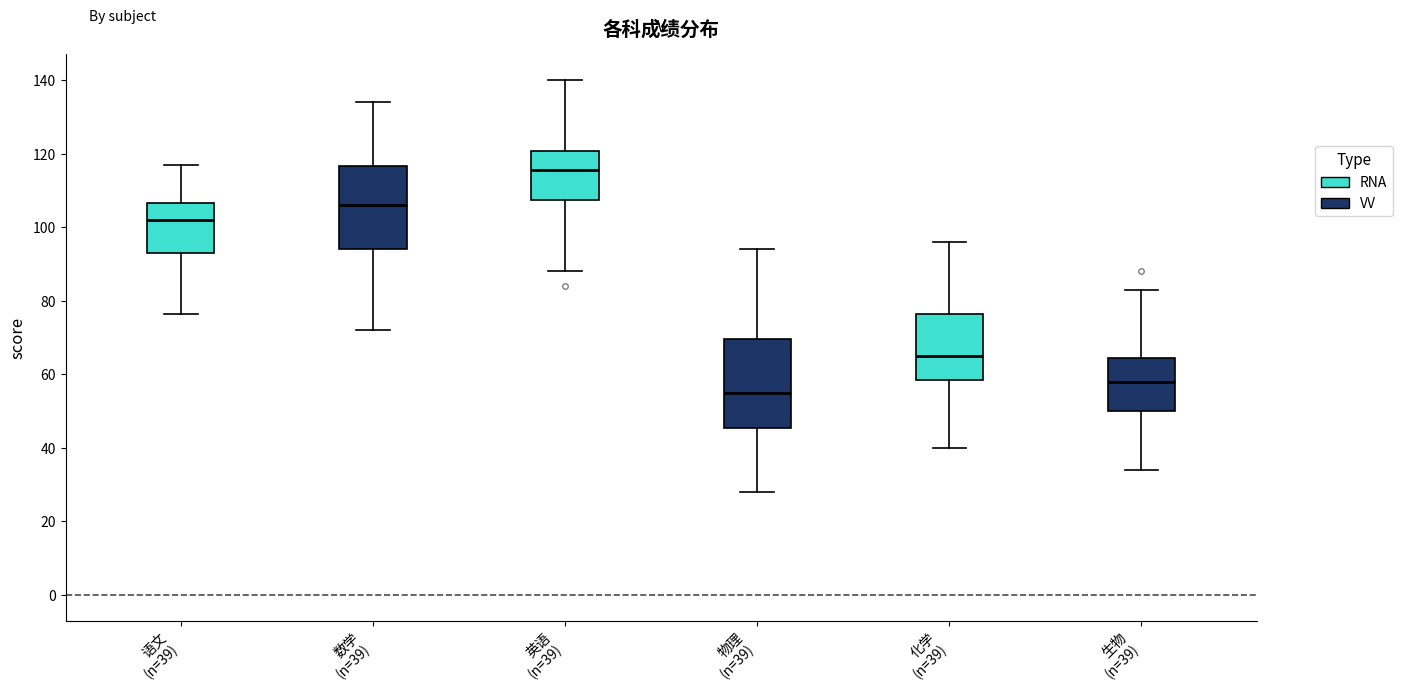

Reading left to right, read every box against the y-axis: the position of its median line, the range the box covers, and the ends of its whiskers. The values are not printed on the chart, so give them approximately, as read against the axis.

语文 (n=39): median 102, box 94 to 106, whiskers 76 to 118
数学 (n=39): median 106, box 94 to 116, whiskers 72 to 134
英语 (n=39): median 116, box 108 to 120, whiskers 88 to 140
物理 (n=39): median 56, box 46 to 70, whiskers 28 to 94
化学 (n=39): median 66, box 58 to 76, whiskers 40 to 96
生物 (n=39): median 58, box 50 to 64, whiskers 34 to 84